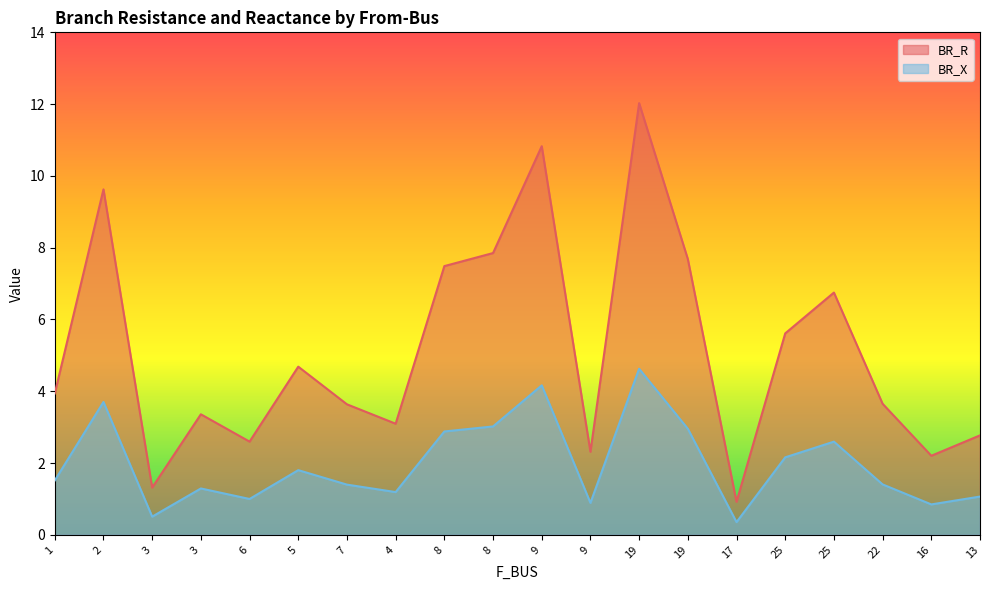

How many lines are shown in the chart?

2